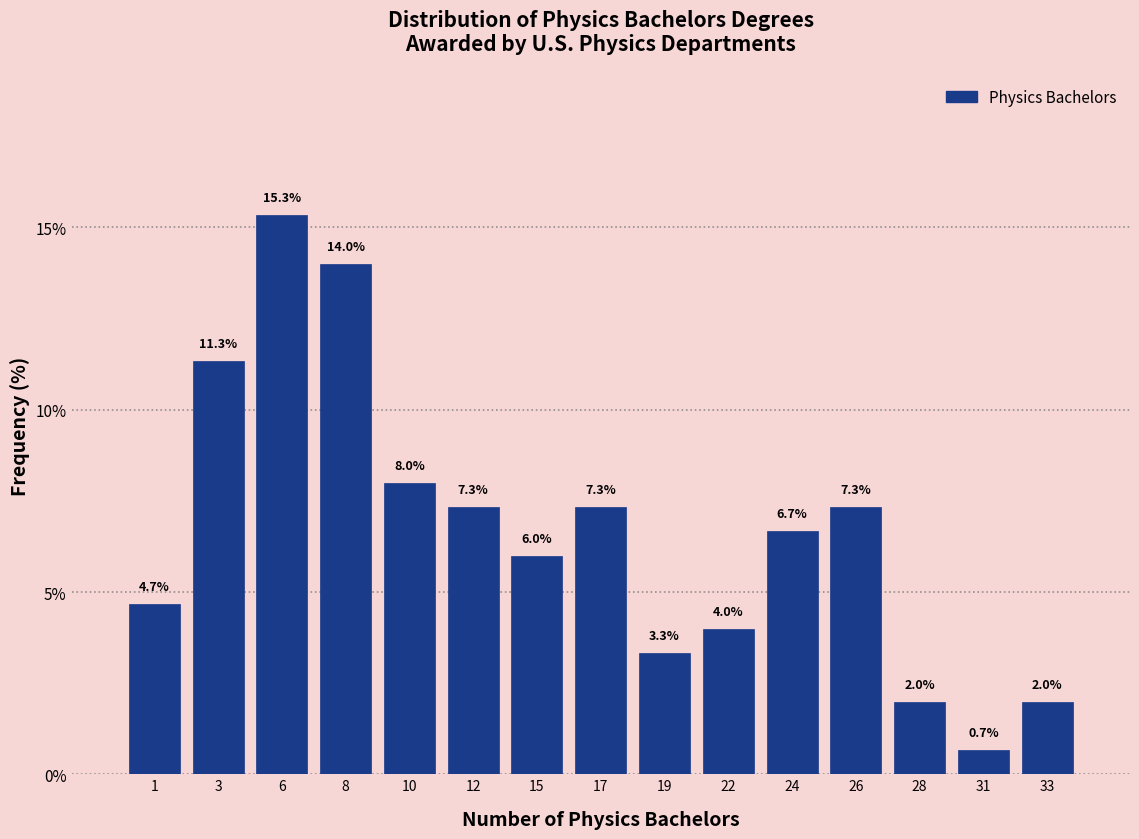

Reading left to right, extract all data points from this chart.

4.7	11.3	15.3	14.0	8.0	7.3	6.0	7.3	3.3	4.0	6.7	7.3	2.0	0.7	2.0